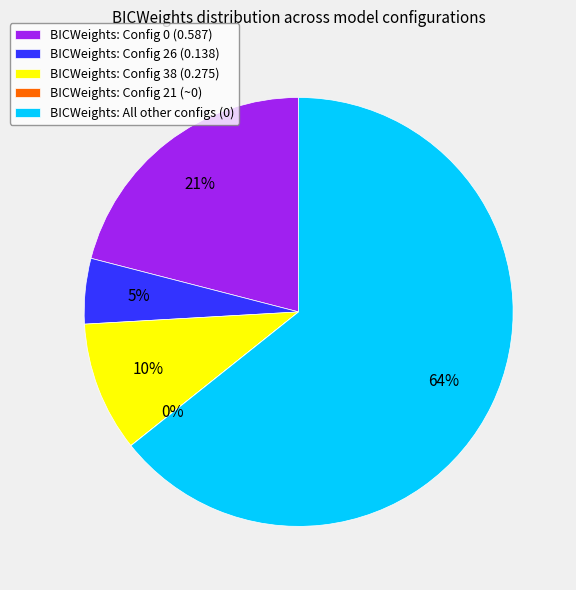

To the nearest percent, what is the average slice percentage?

20%